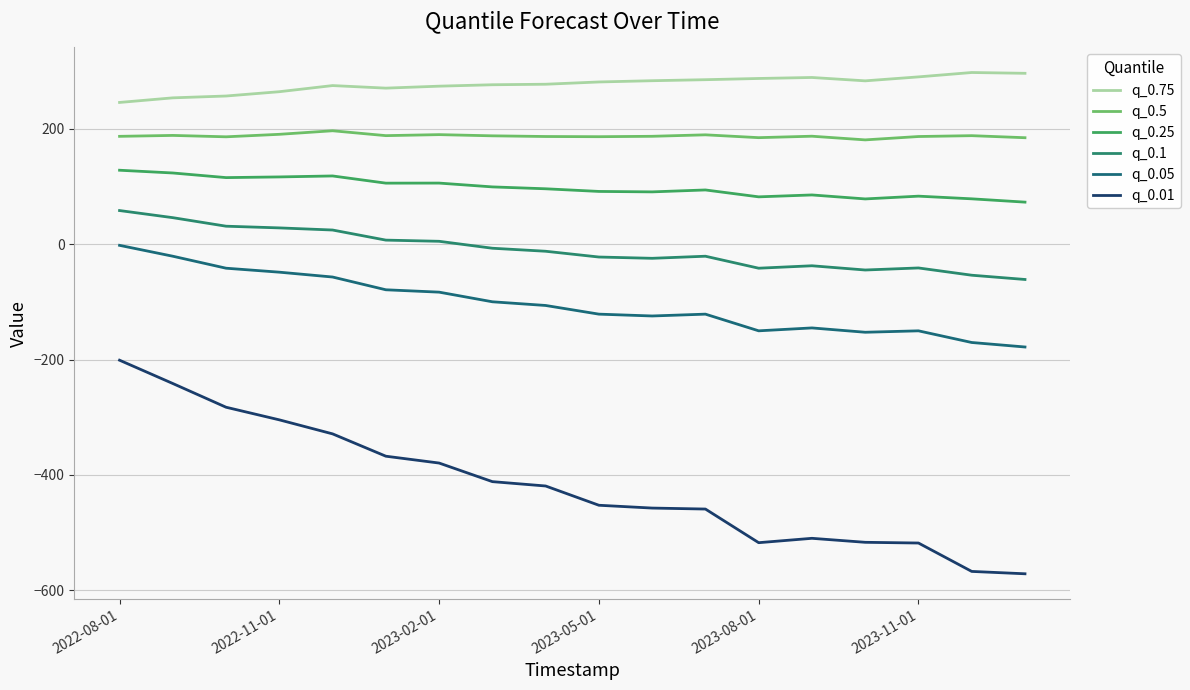

What is the sum of all q_0.05 values?

-1849.1